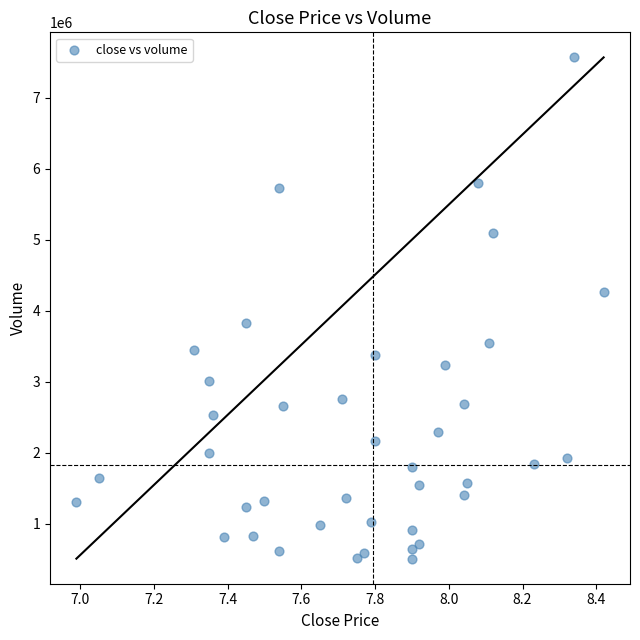

What is the range of Y values (max minus min)?

7060772